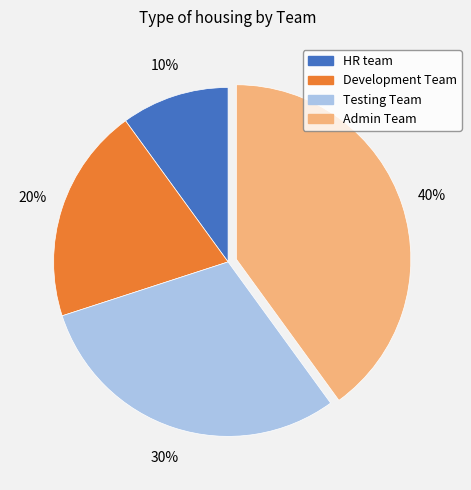

Is the sum of Testing Team and HR team greater than half?

No